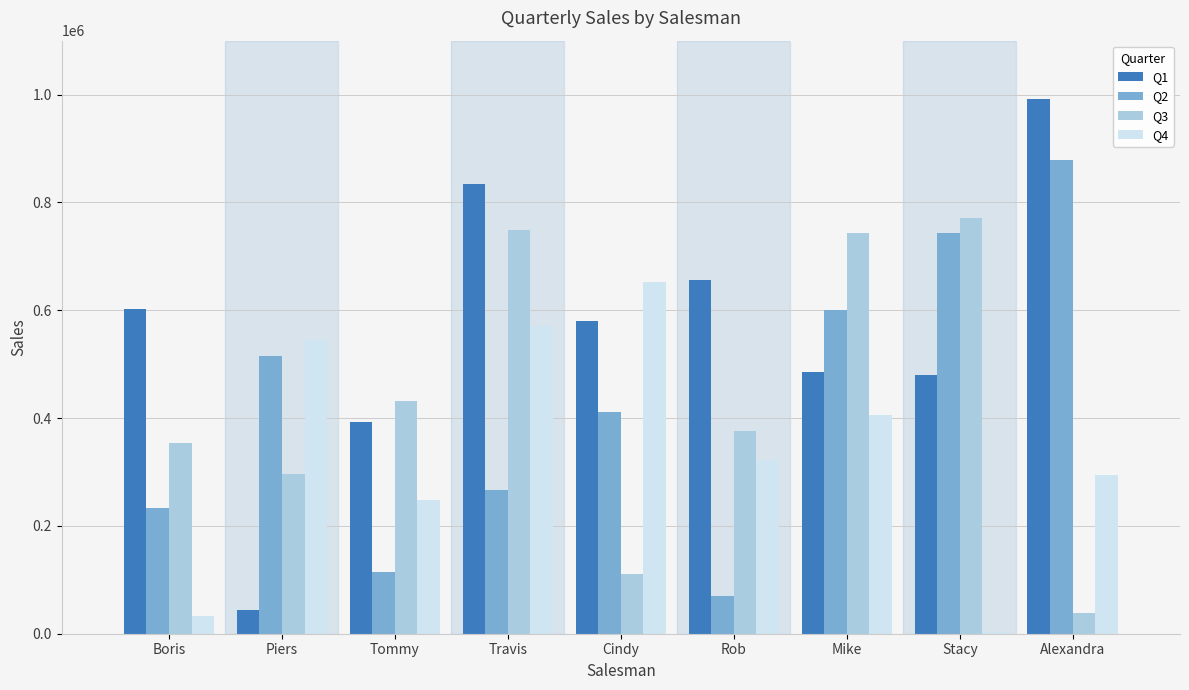

Between Piers and Mike, which series saw the biggest shift?

Q3